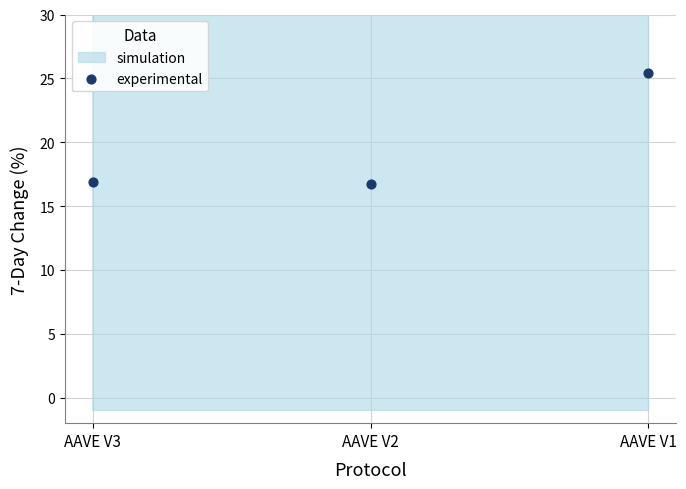

What is the range of Y values (max minus min)?

8.7